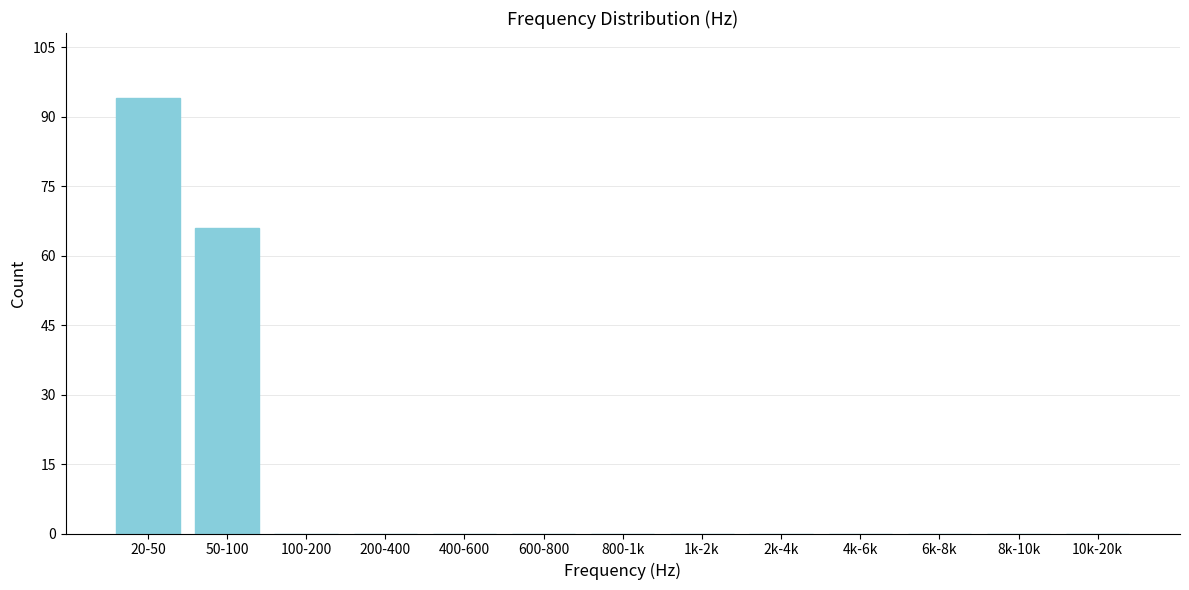

Reading right to left, transcribe all the data shown in this chart.

10k-20k=0	8k-10k=0	6k-8k=0	4k-6k=0	2k-4k=0	1k-2k=0	800-1k=0	600-800=0	400-600=0	200-400=0	100-200=0	50-100=66	20-50=94